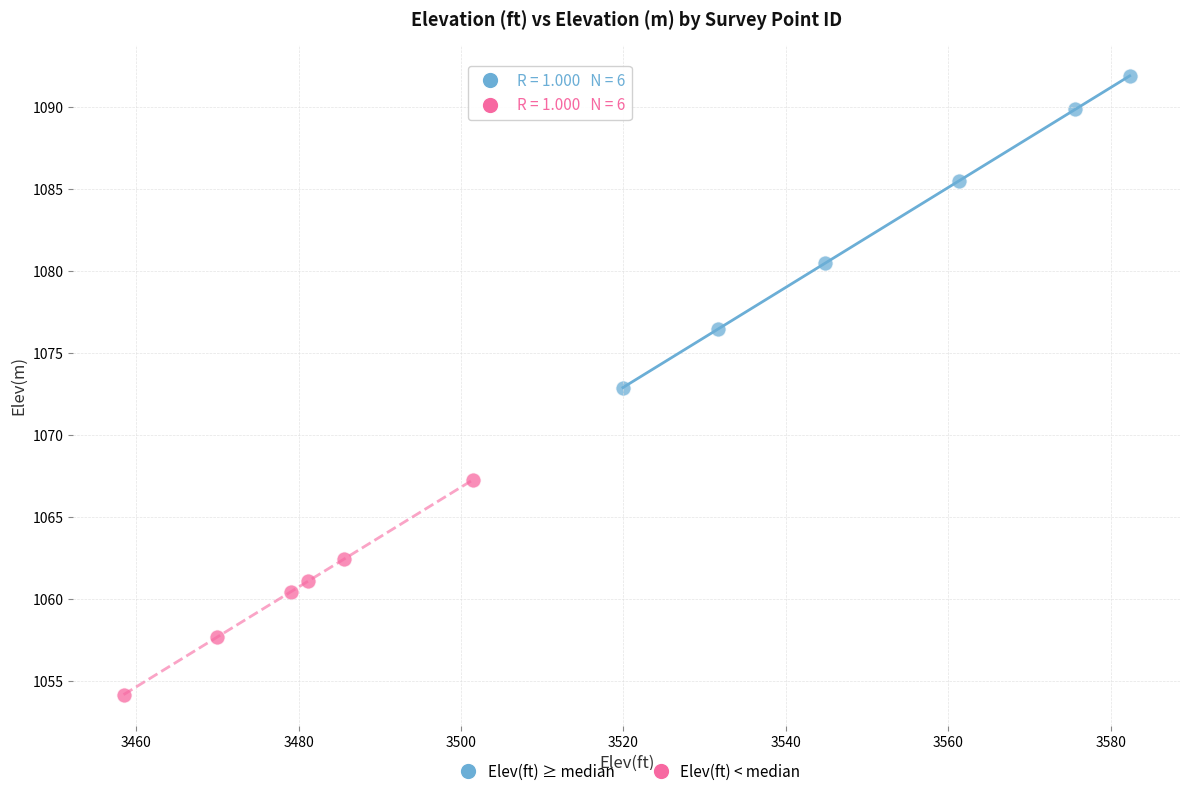

Which series contains the lowest Y value?

Elev(ft) < median